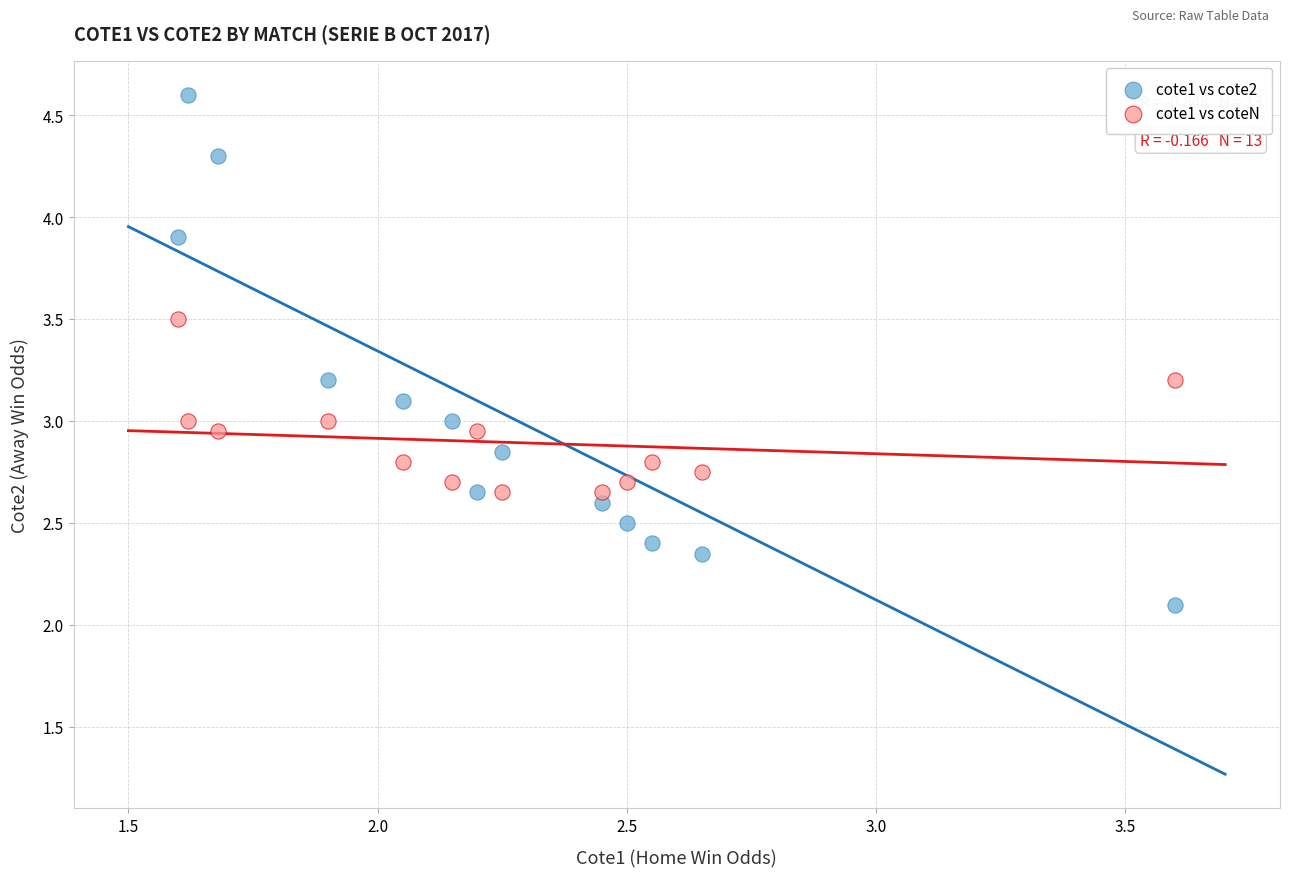

Which series contains the highest Y value?

cote1 vs cote2